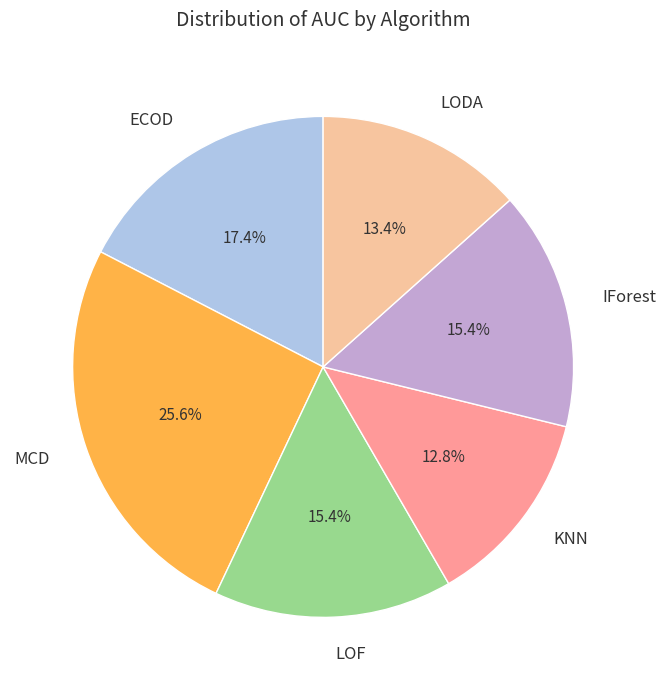

What percentage is the ECOD slice, to the nearest percent?

17%